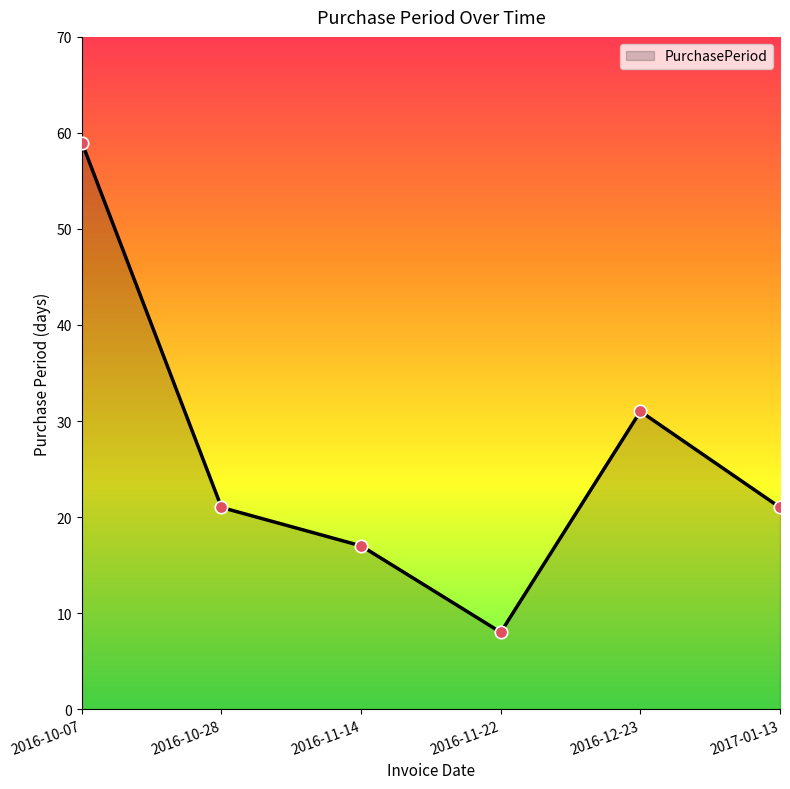

What is the change in value from 2016-10-07 to 2016-10-28?

-38